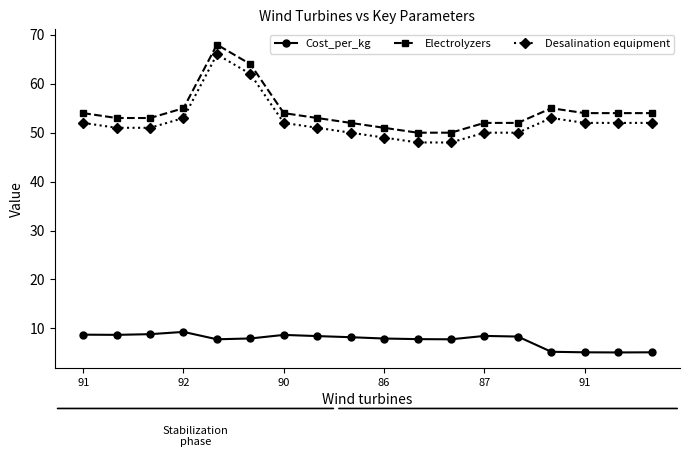

What is the difference between the second highest and second lowest values in the Cost_per_kg series?

3.7